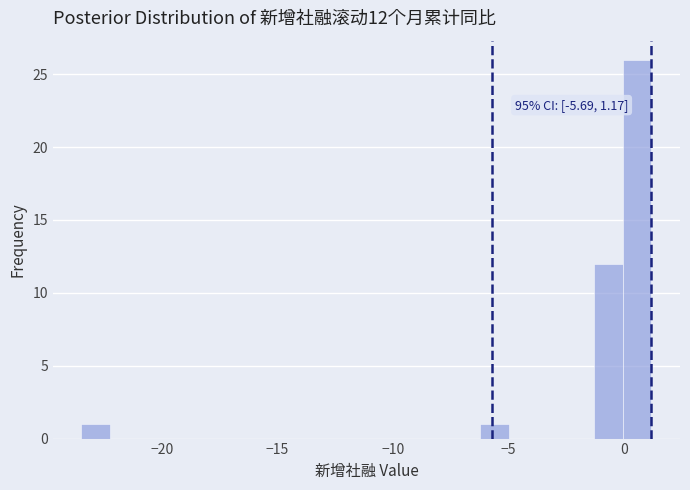

Around what value on the x-axis is the tallest bar? Give the approximate position of its centre, as read against the axis.

0.5